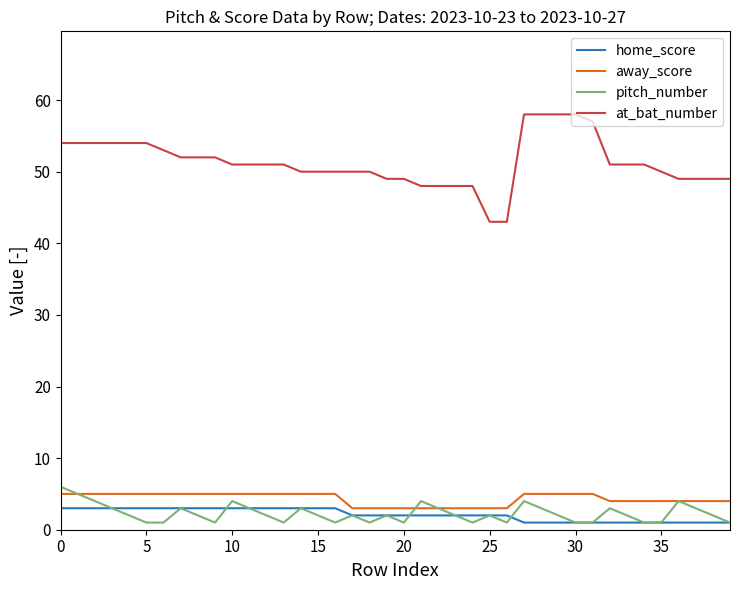

True or false: at_bat_number and home_score intersect in this chart.

False